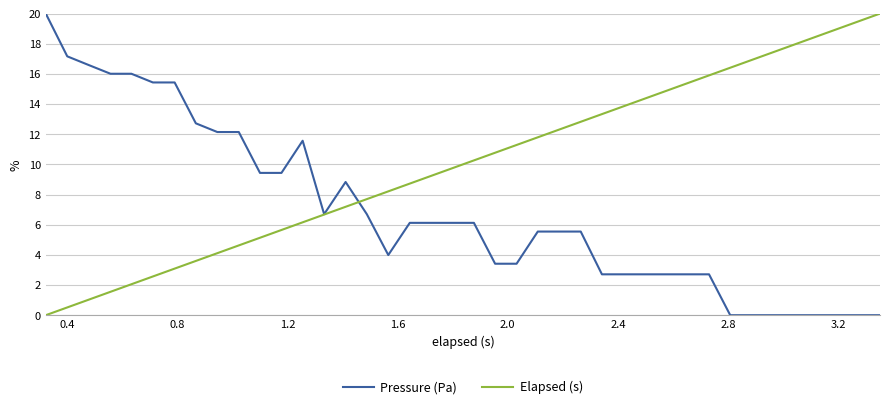

What is the maximum value for Pressure (Pa)?

20.0